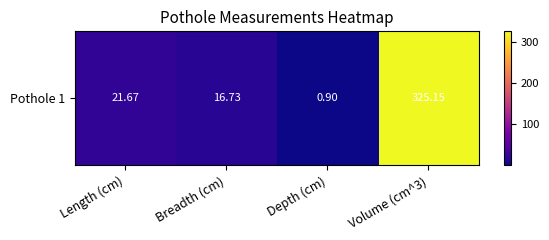

How many data points does each series have?

4